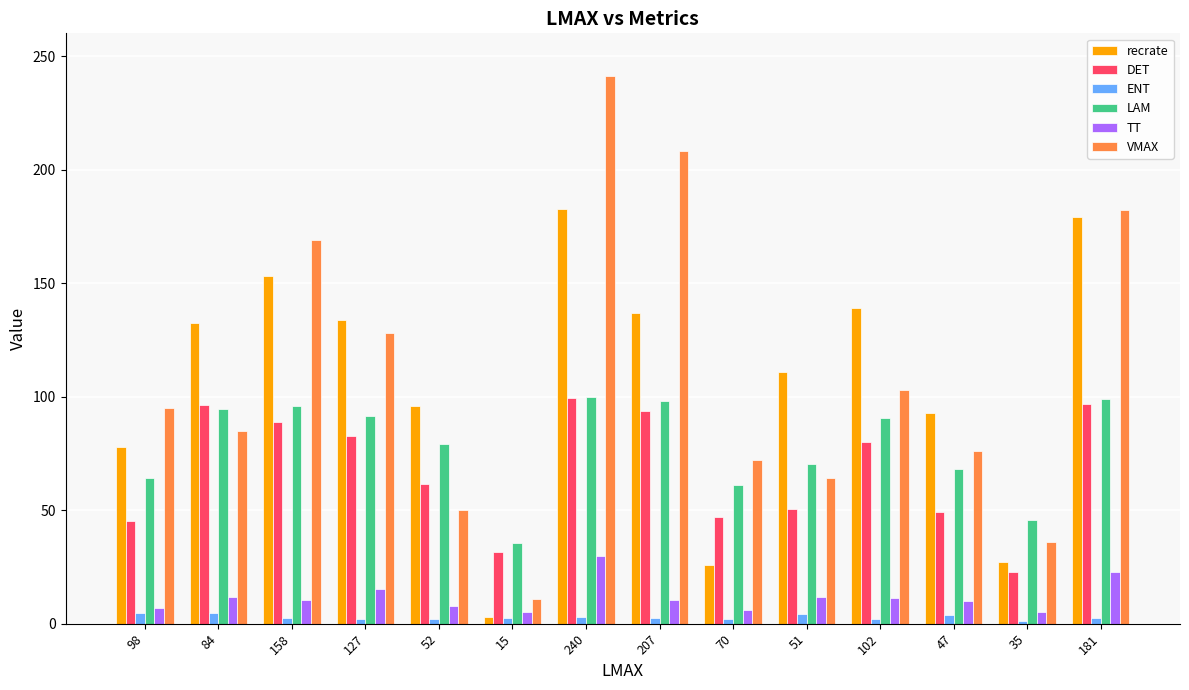

The value of TT at 84 is 21.1. True or false?

False